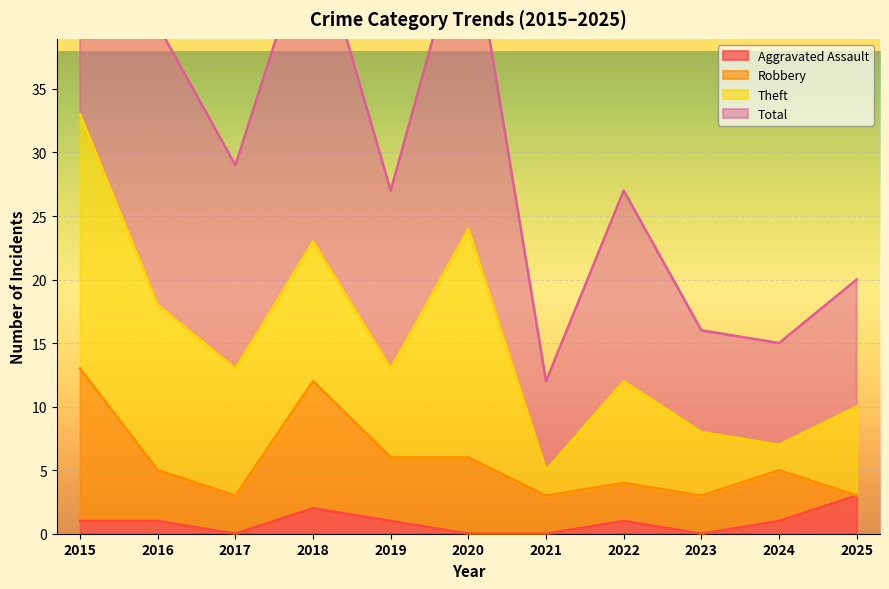

How many categories are shown in the chart?

11